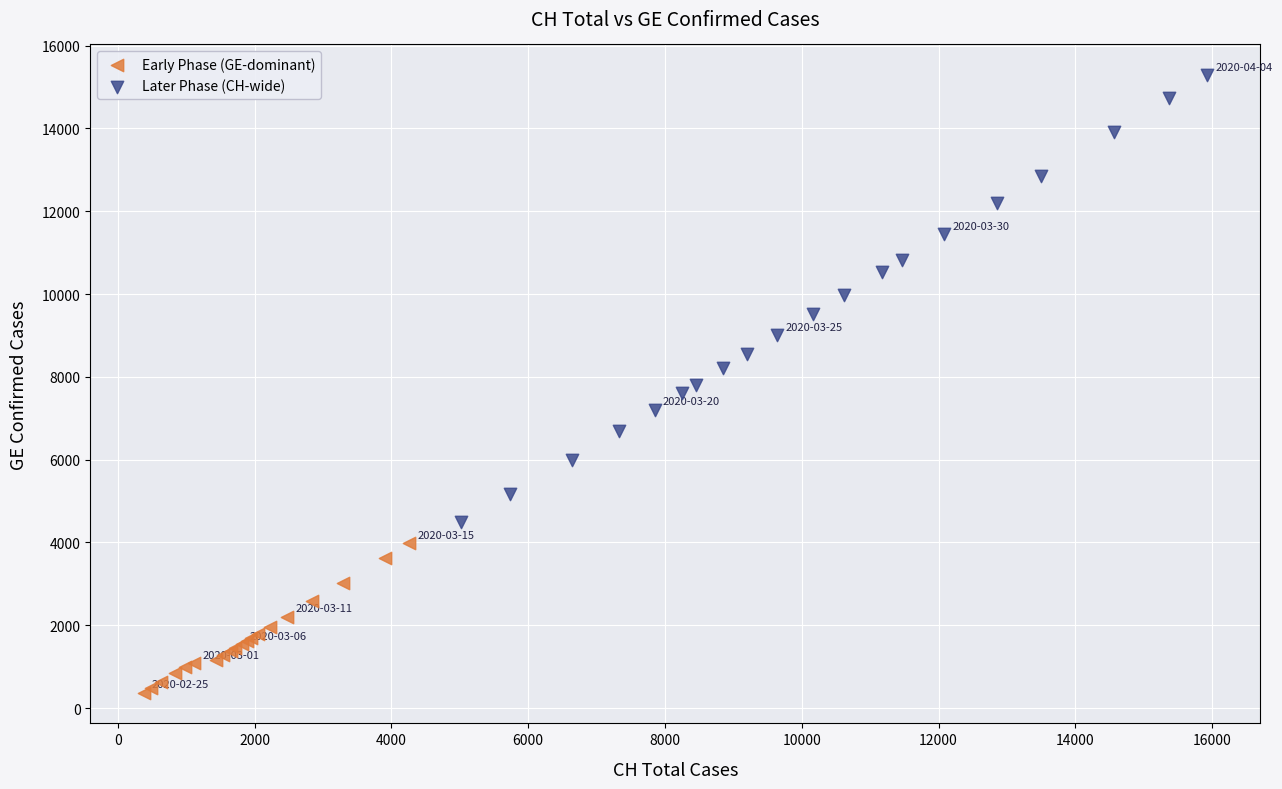

Which series has the largest Y range (max minus min)?

Later Phase (CH-wide)